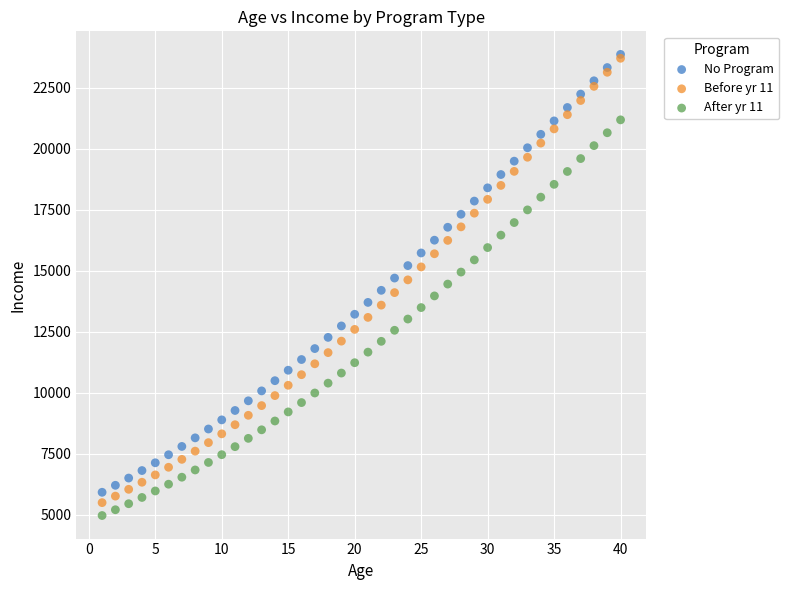

Which series reaches the minimum Y coordinate?

After yr 11